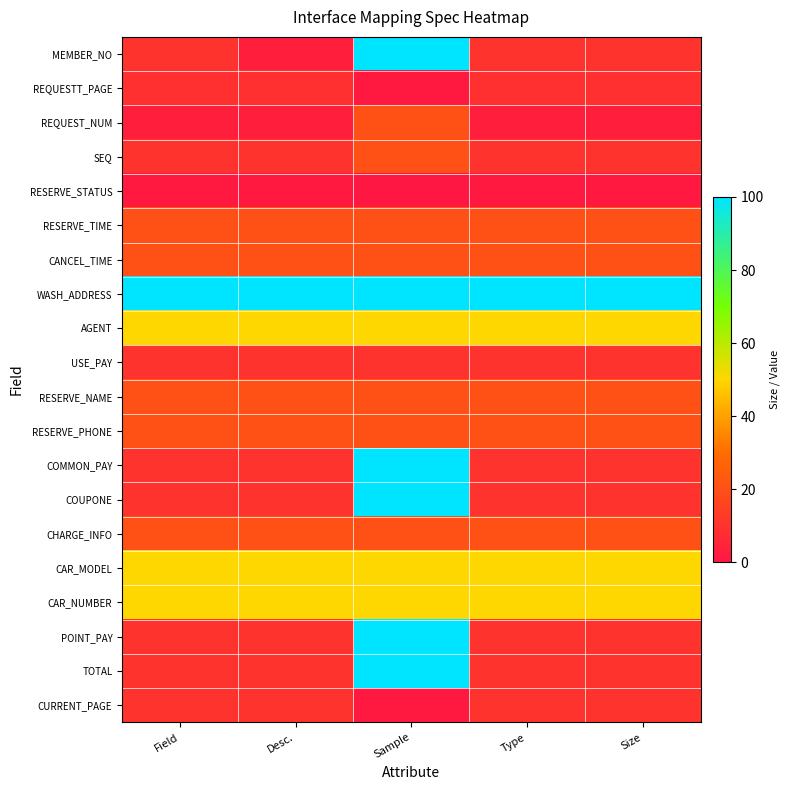

What is the total value across all series at Field?

443